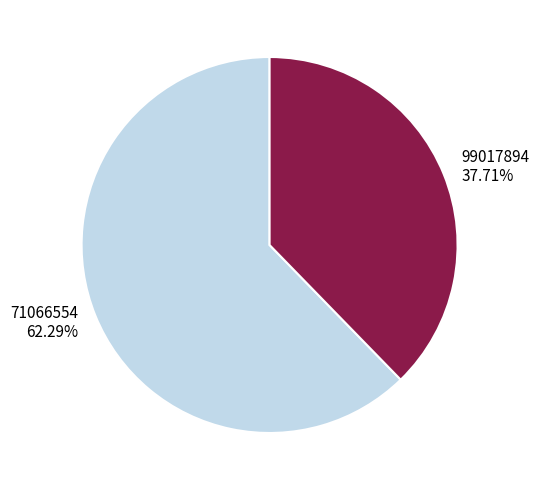

What is the largest slice in the pie chart?

71066554